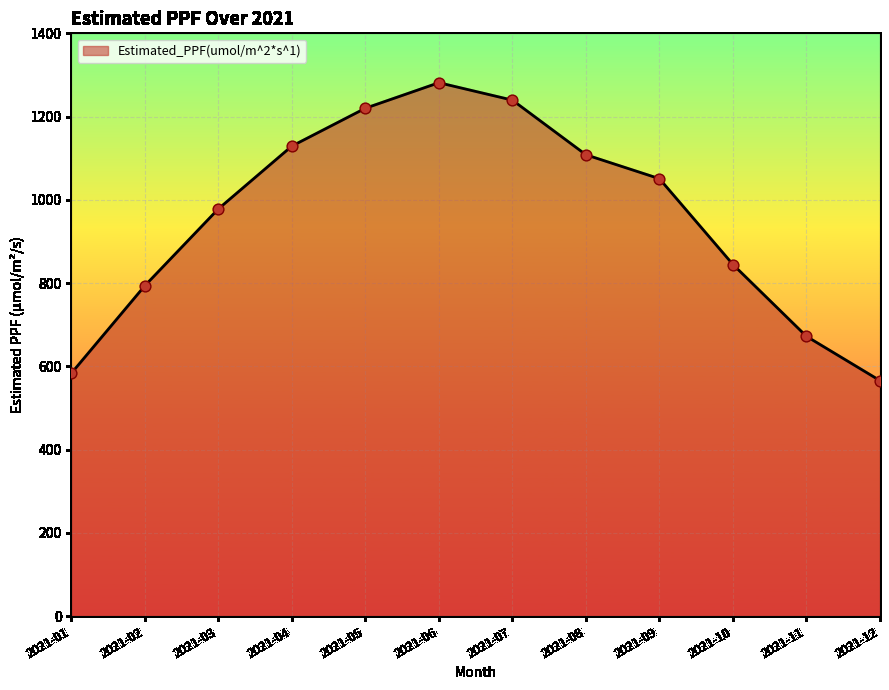

Between 2021-12 and 2021-05, which is larger?

2021-05